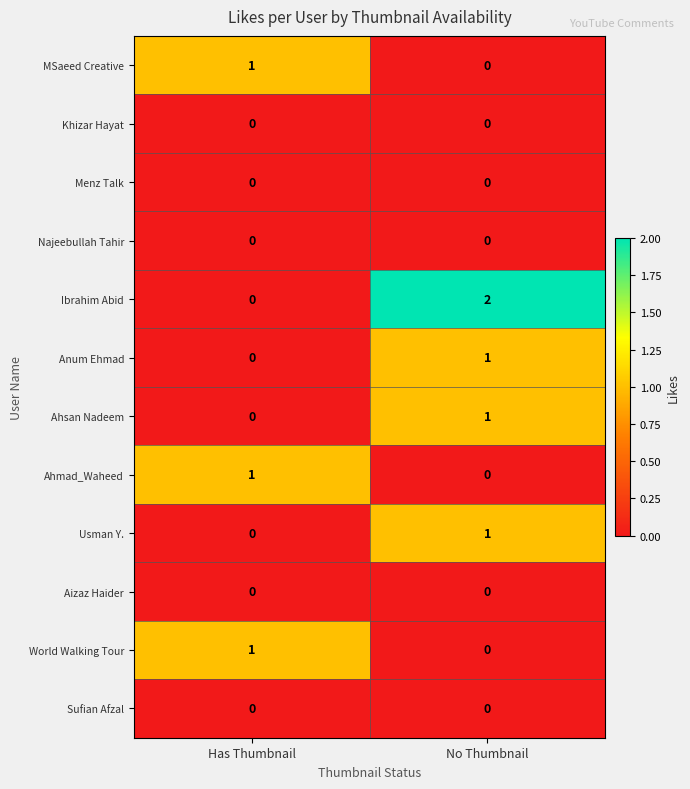

List the labels in order of Usman Y. value, smallest first.

Has Thumbnail, No Thumbnail